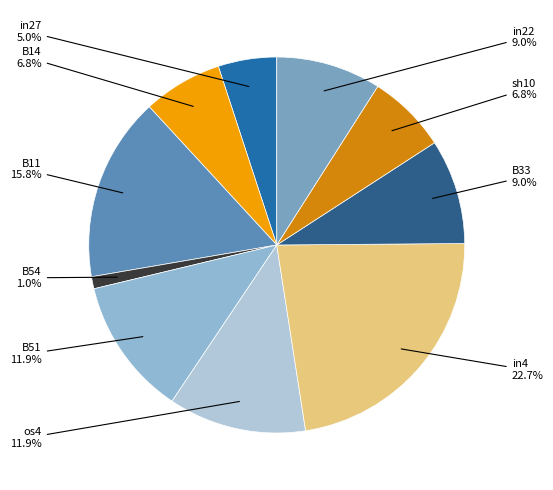

How many slices are in this pie chart?

10